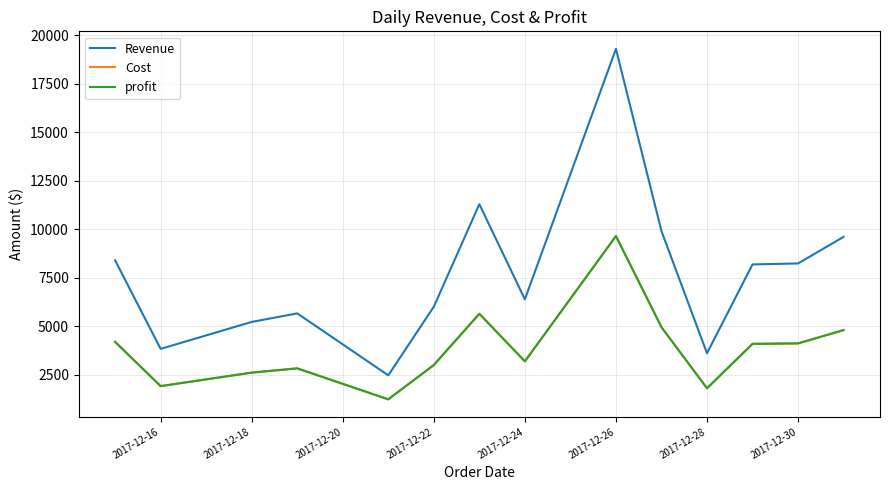

Reading right to left, extract all data points from this chart.

Revenue: 9615.0	8245.0	8195.0	3615.0	9915.0	19310.0	6395.0	11300.0	6015.0	2475.0	5670.0	5230.0	3840.0	8405.0
Cost: 4807.5	4122.5	4097.5	1807.5	4957.5	9655.0	3197.5	5650.0	3007.5	1237.5	2835.0	2615.0	1920.0	4202.5
profit: 4807.5	4122.5	4097.5	1807.5	4957.5	9655.0	3197.5	5650.0	3007.5	1237.5	2835.0	2615.0	1920.0	4202.5